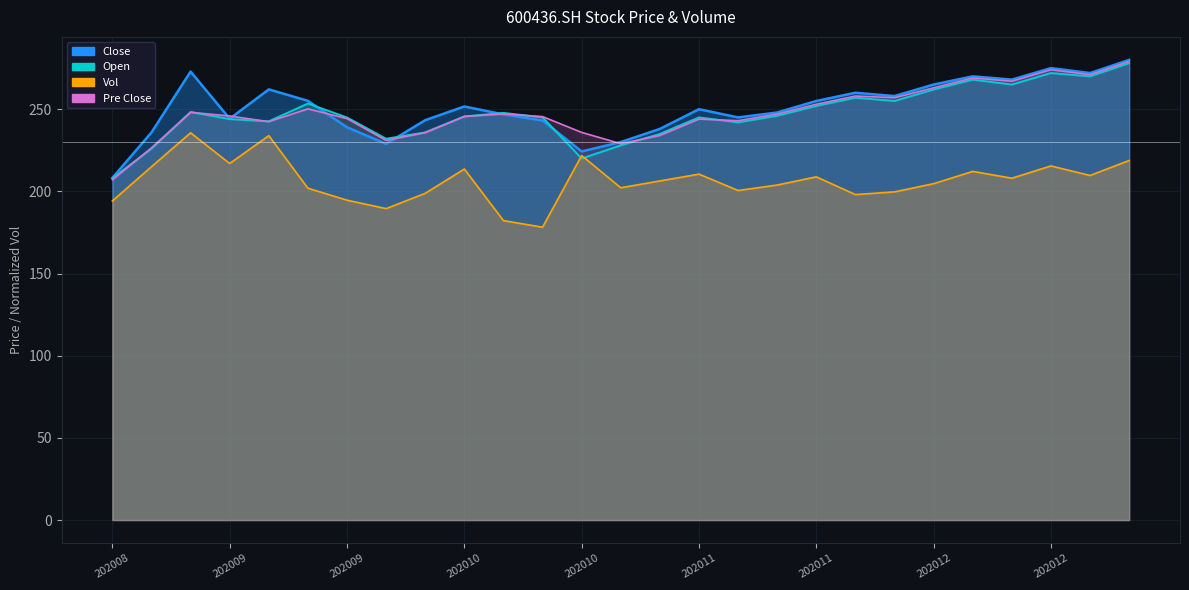

What is the value of the pre_close point at the 25th from the left?

274.0